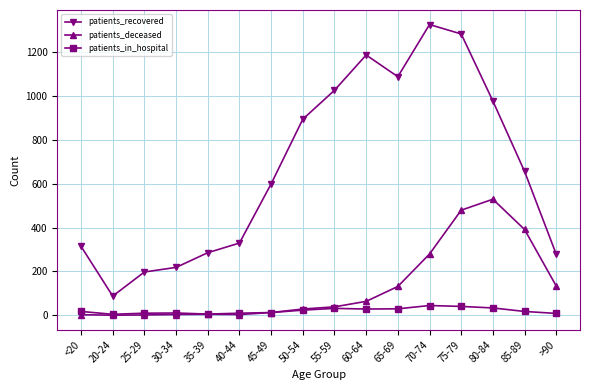

Between 30-34 and 55-59, which series saw the biggest shift?

patients_recovered